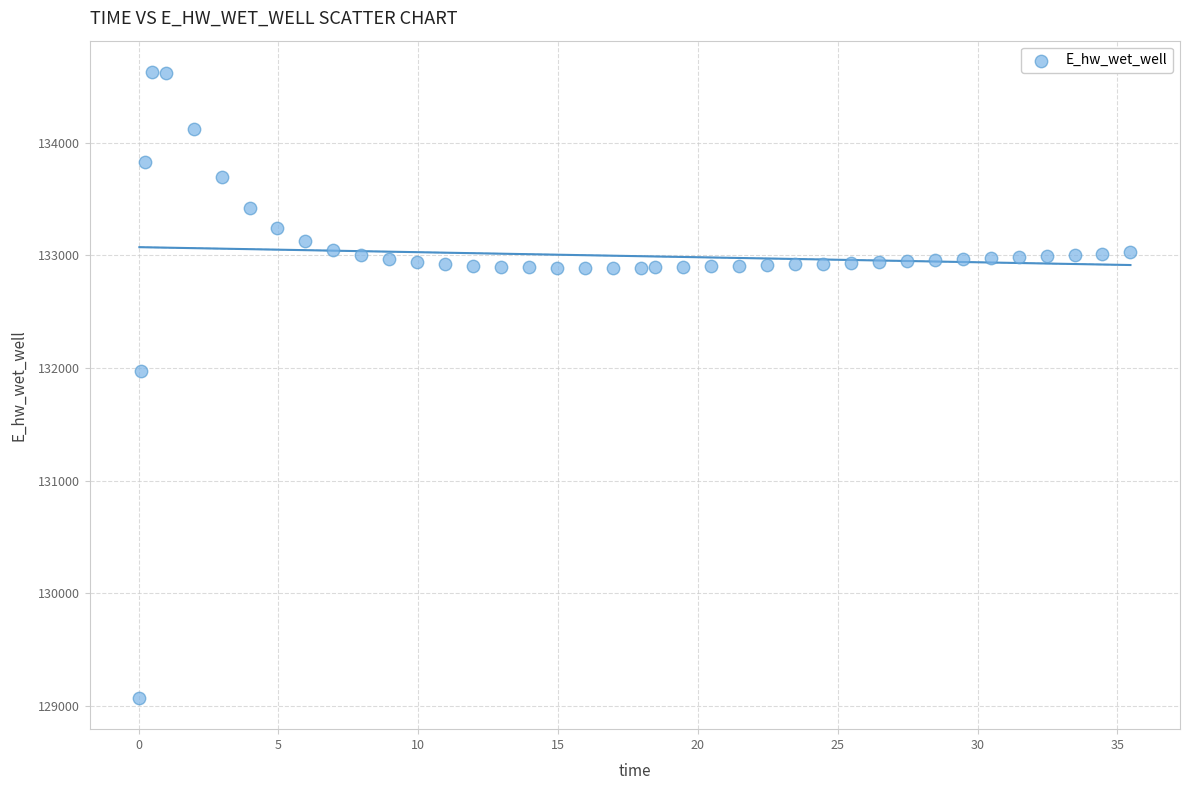

What Y value in the scatter plot is closest to 131849?

131970.0